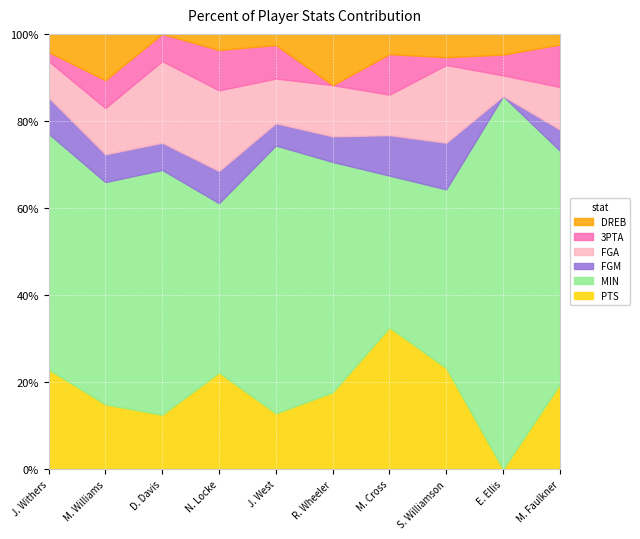

What is the sum of all DREB values?

19